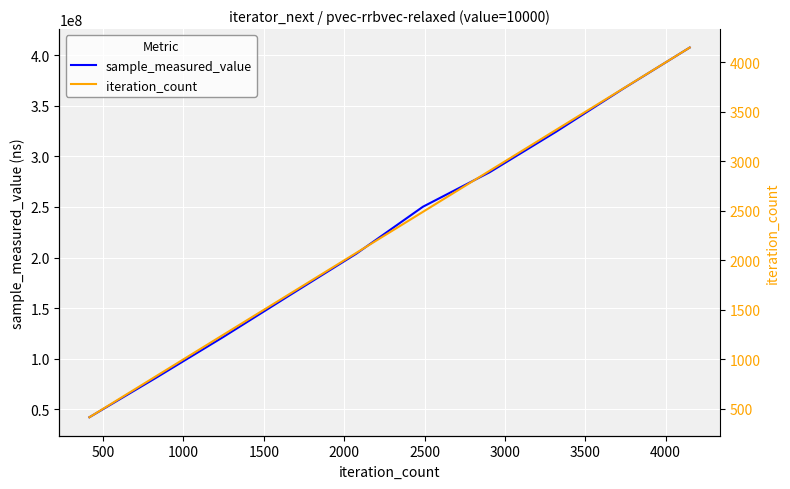

The value of sample_measured_value at 500 is 29538190. True or false?

False